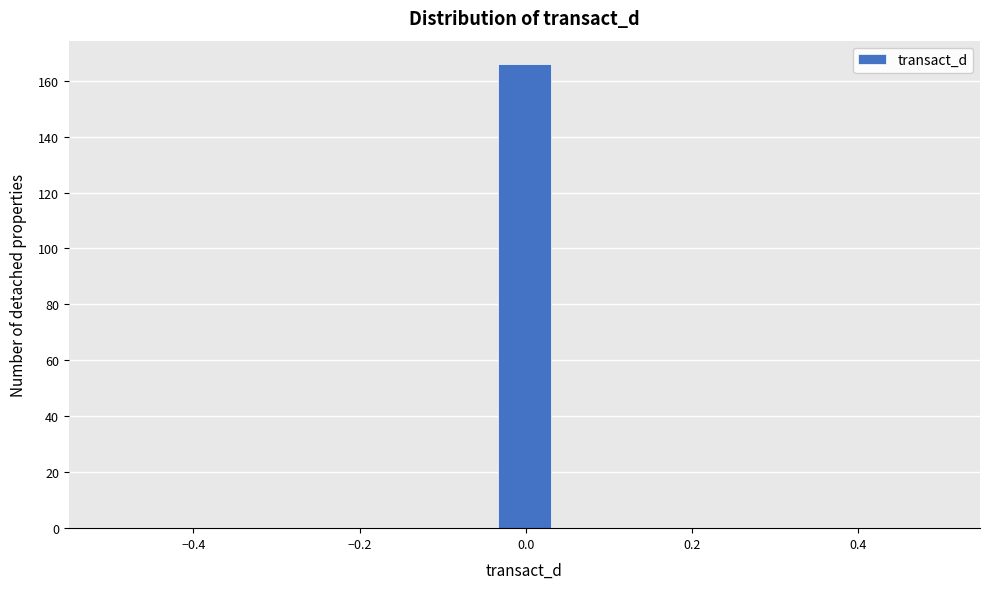

Around what value on the x-axis is the tallest bar? Give the approximate position of its centre, as read against the axis.

0.00